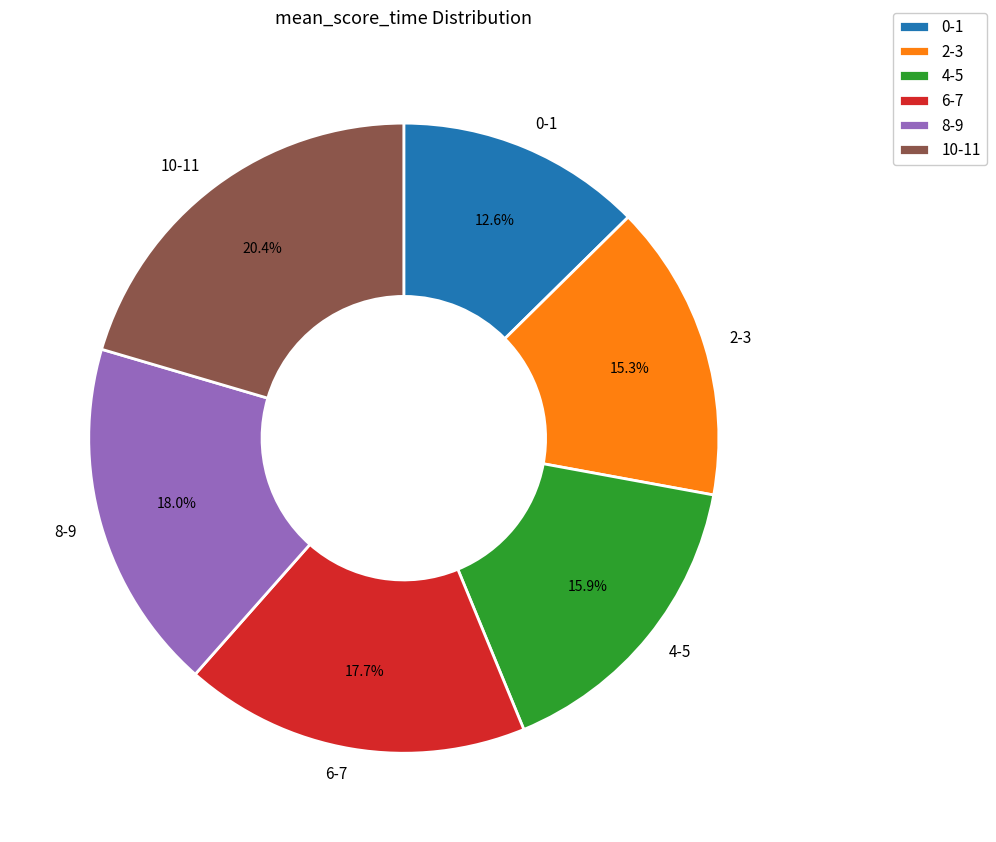

What portion of the pie excludes 8-9?

82.0%